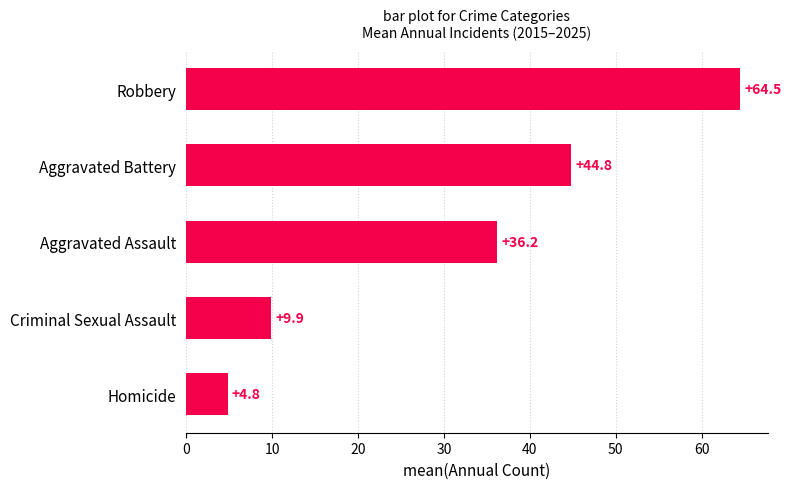

What value does the data have at Aggravated Battery?

44.8